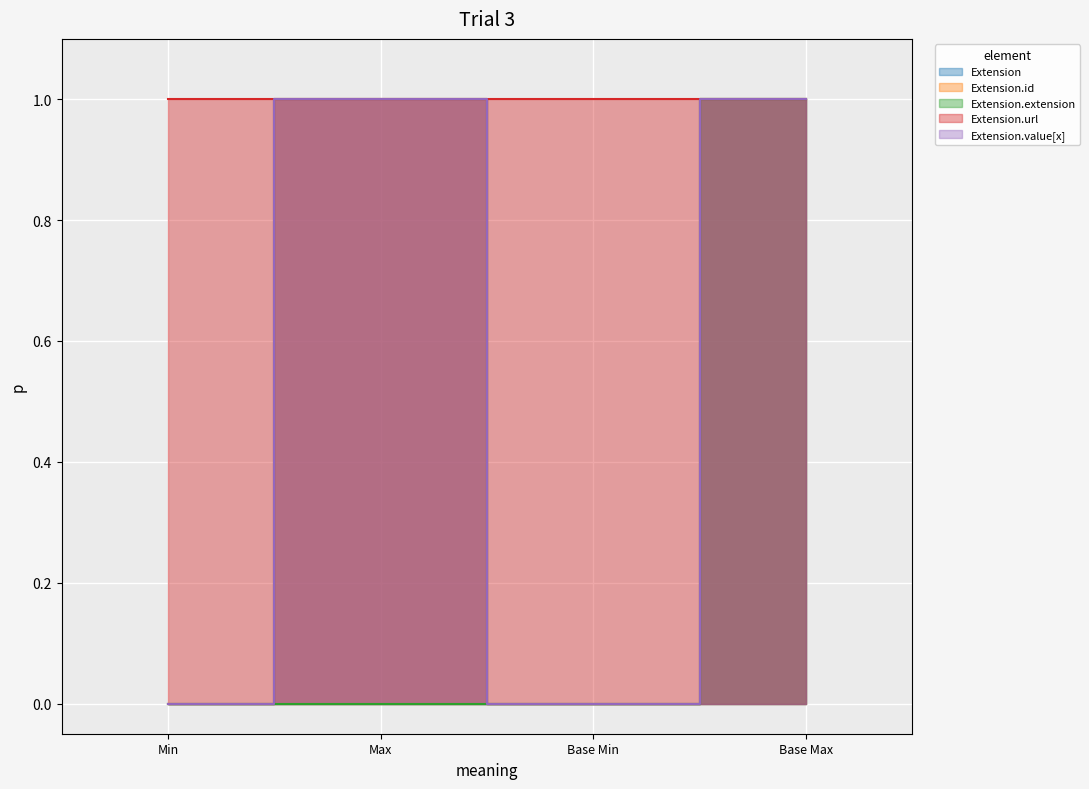

Which series has the largest total across all categories?

Extension.url